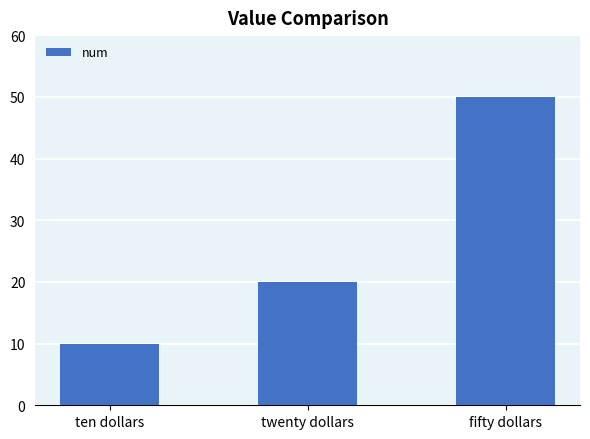

Does the chart contain any negative values?

No